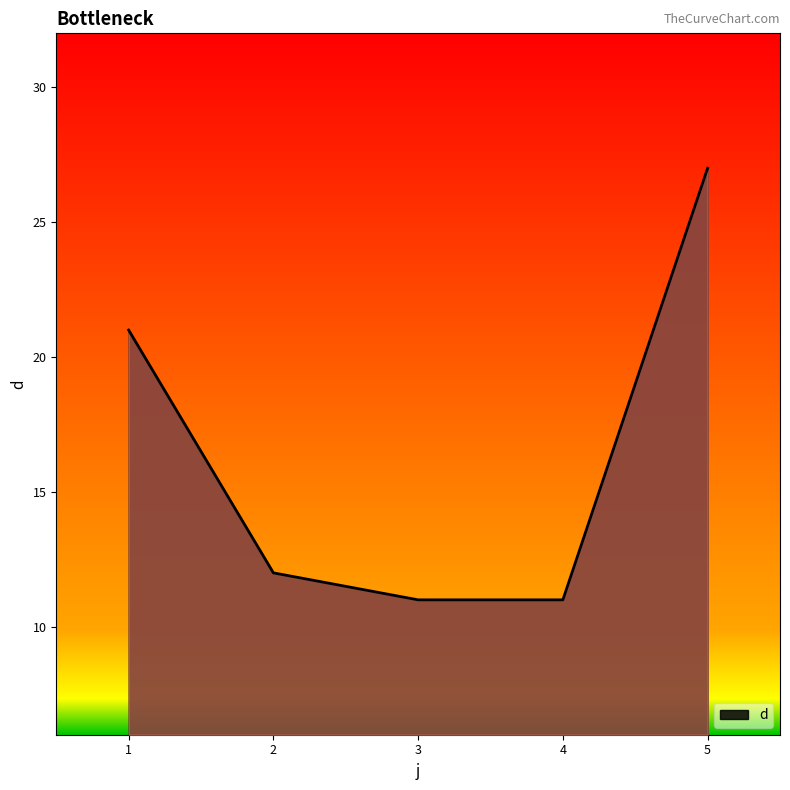

What is the average value?

16